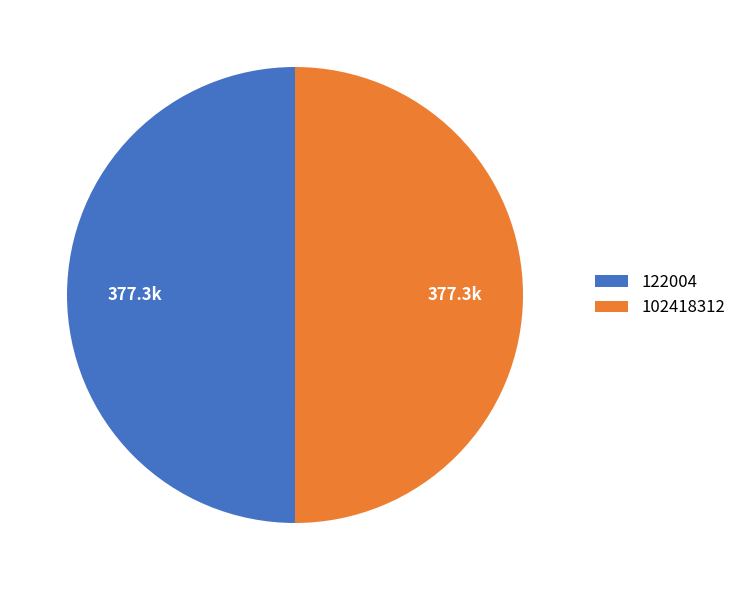

Is it true that 102418312 is 55% of the pie?

False